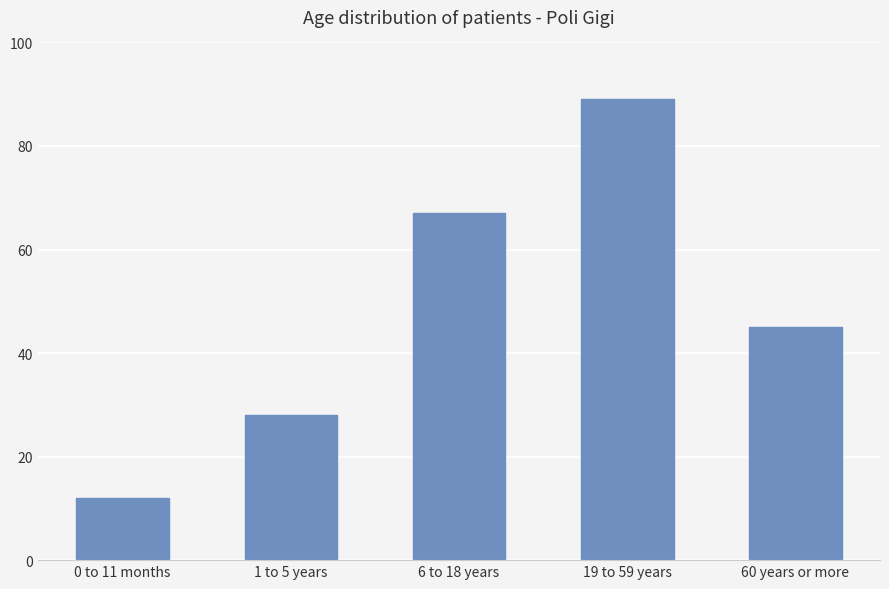

Count the values in the range 28 to 67.

3